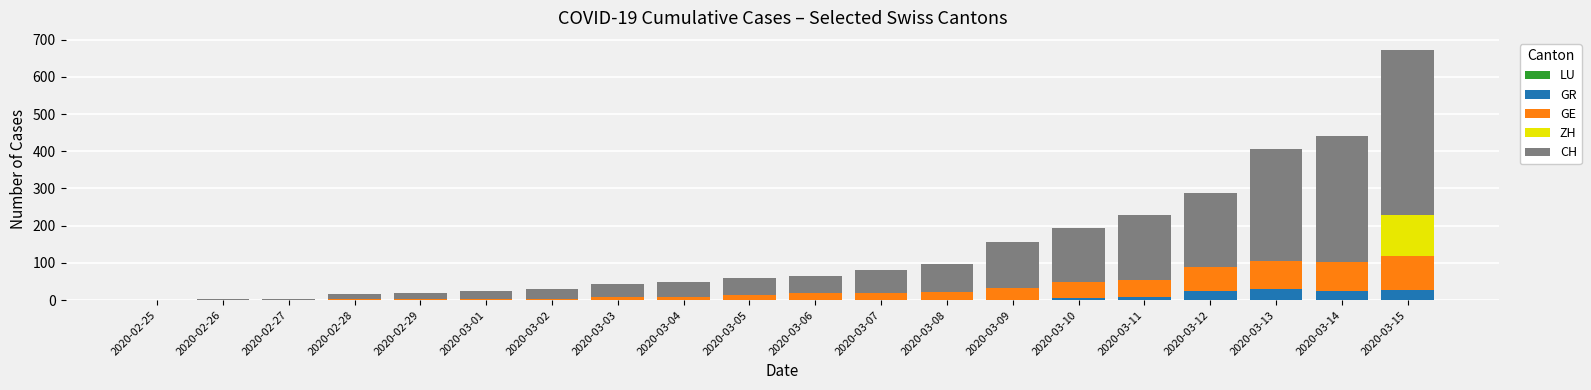

The value of GR at 2020-03-14 is 24. True or false?

True